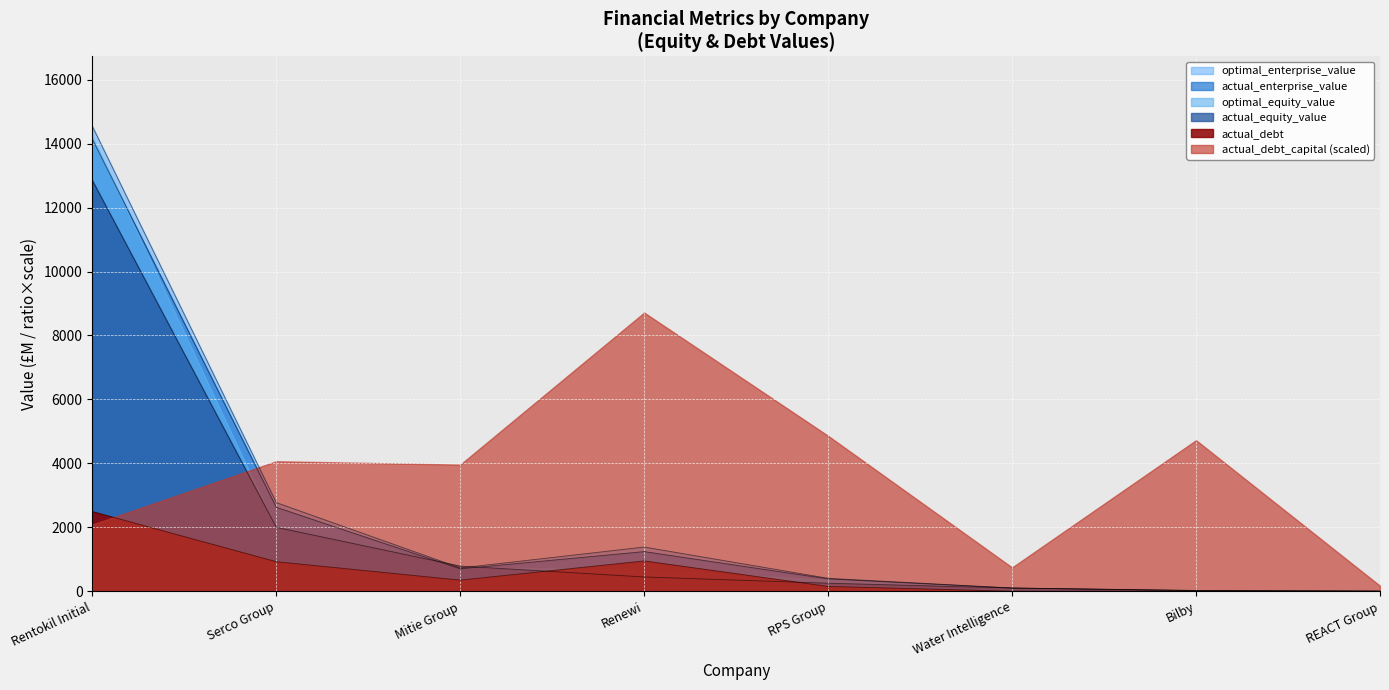

What is the average value of the optimal_equity_value series?

2261.8